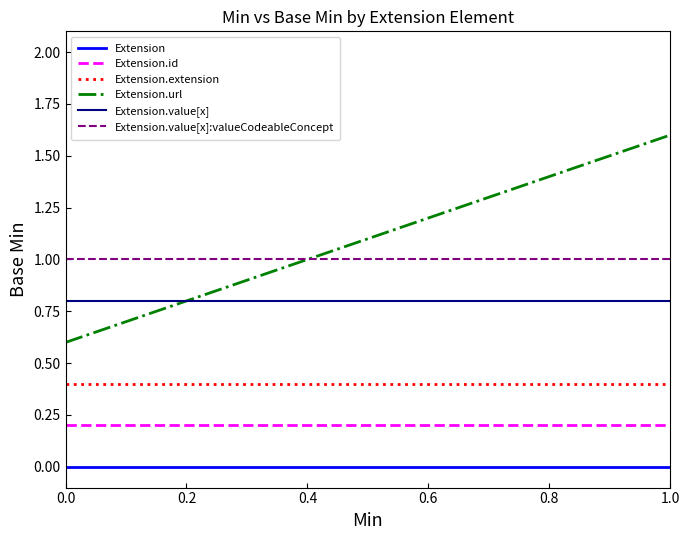

List the series in order of their peak value, highest first.

Extension.url, Extension.value[x]:valueCodeableConcept, Extension.value[x], Extension.extension, Extension.id, Extension